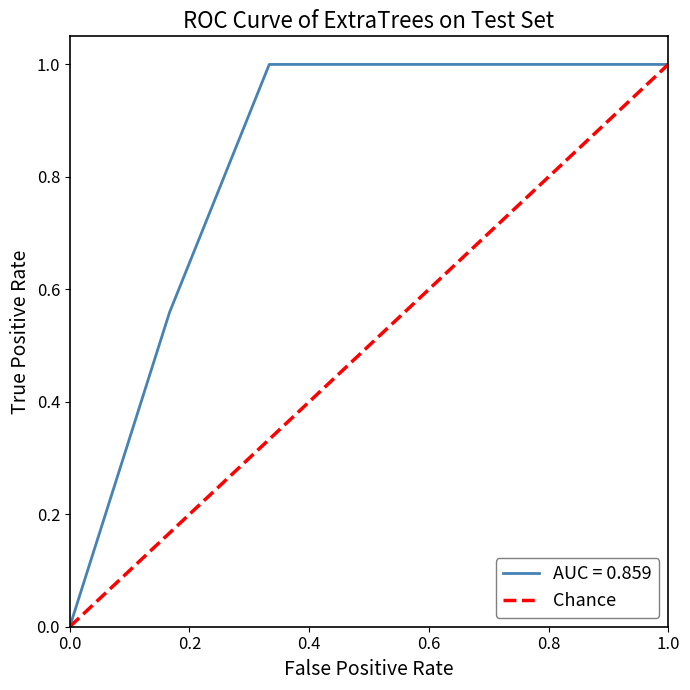

The value of AUC = 0.859 at 0.0 is 0.6. True or false?

False